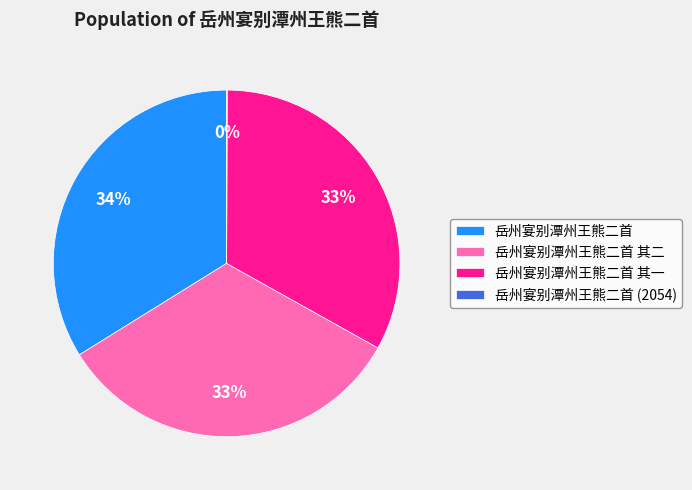

What is the largest slice in the pie chart?

岳州宴别潭州王熊二首